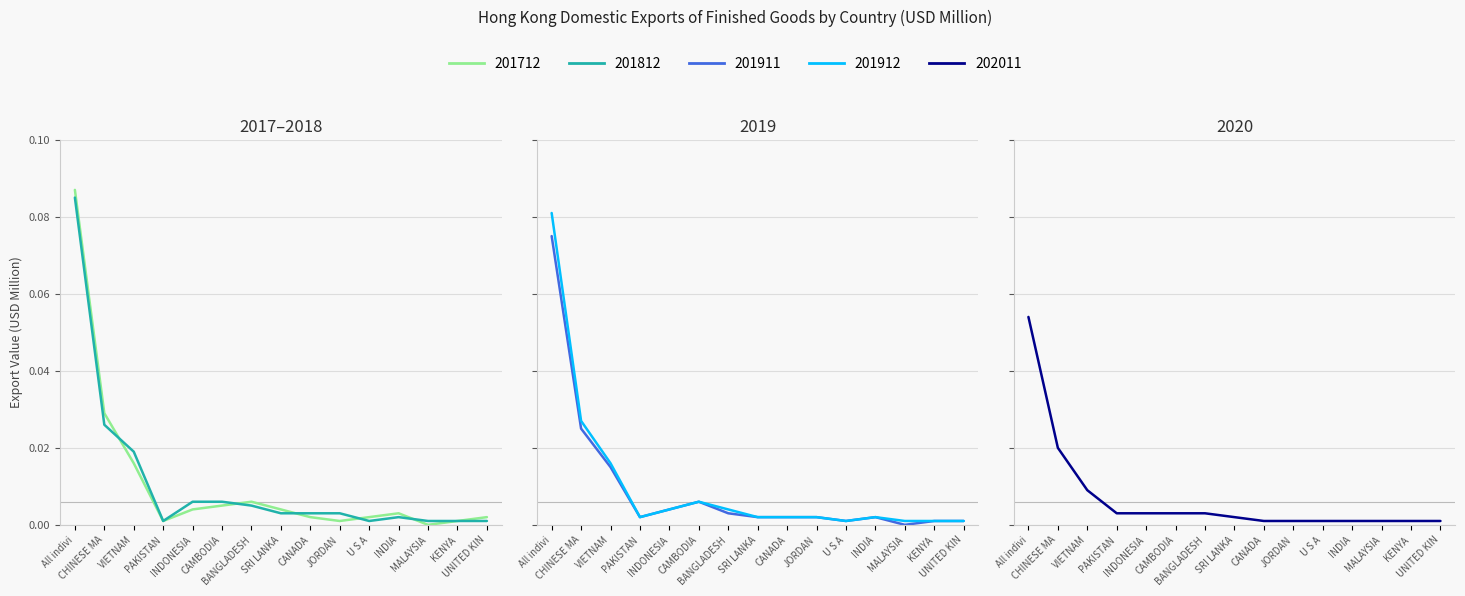

Which series has the largest total across all categories?

201712